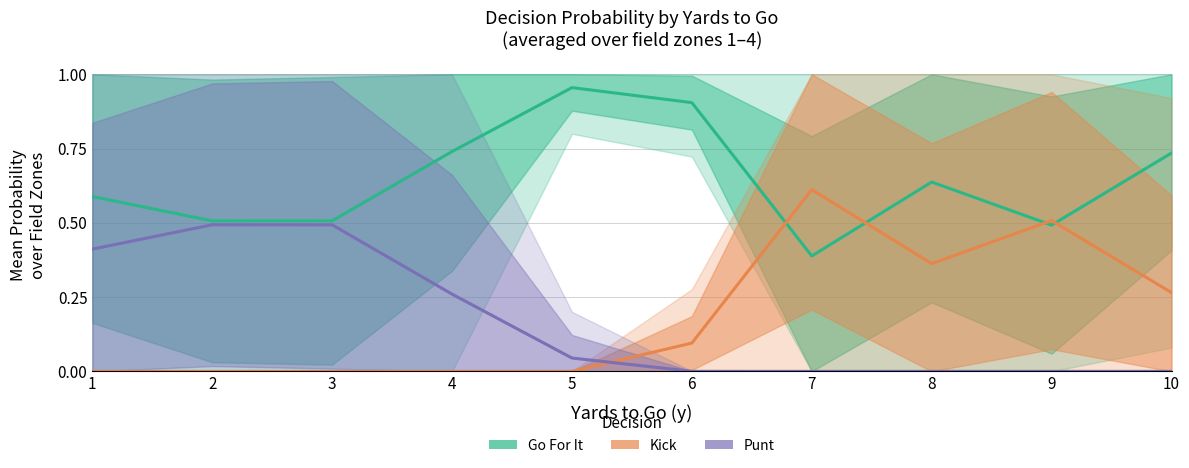

Is it true that Punt equals 0.0 at 6?

True